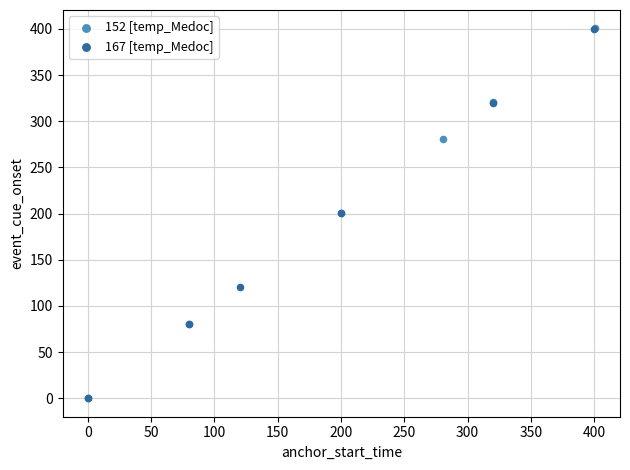

Which series has the largest Y range (max minus min)?

152 [temp_Medoc]